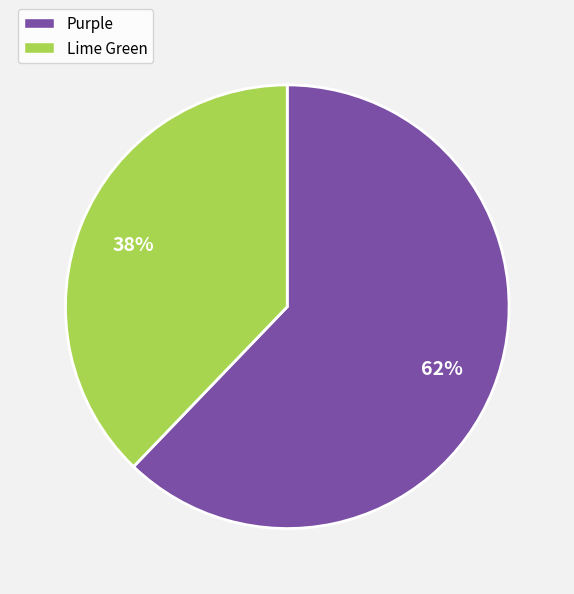

Is Lime Green the majority of the pie?

No